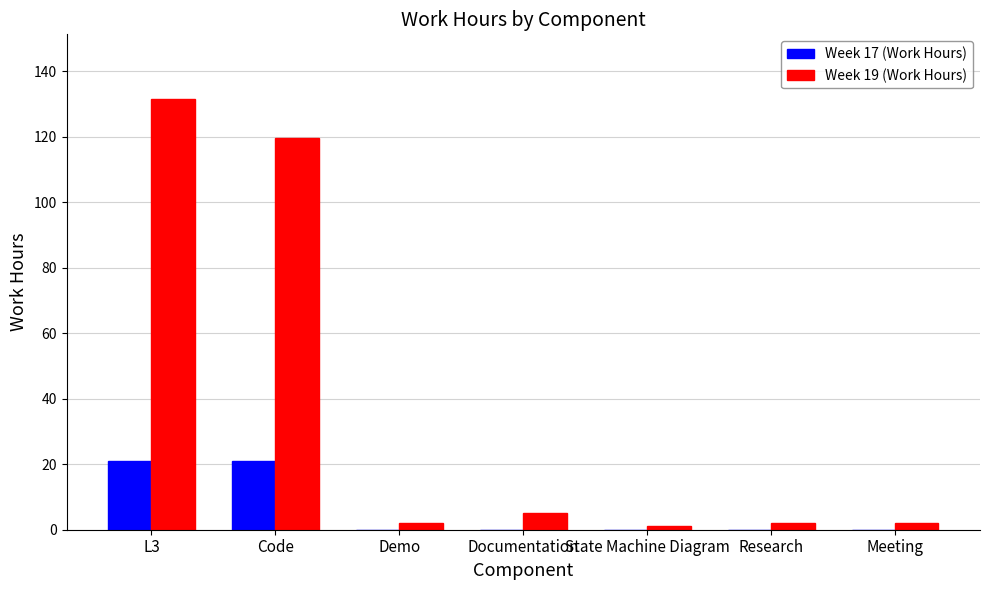

What is the maximum value shown in the chart?

131.5